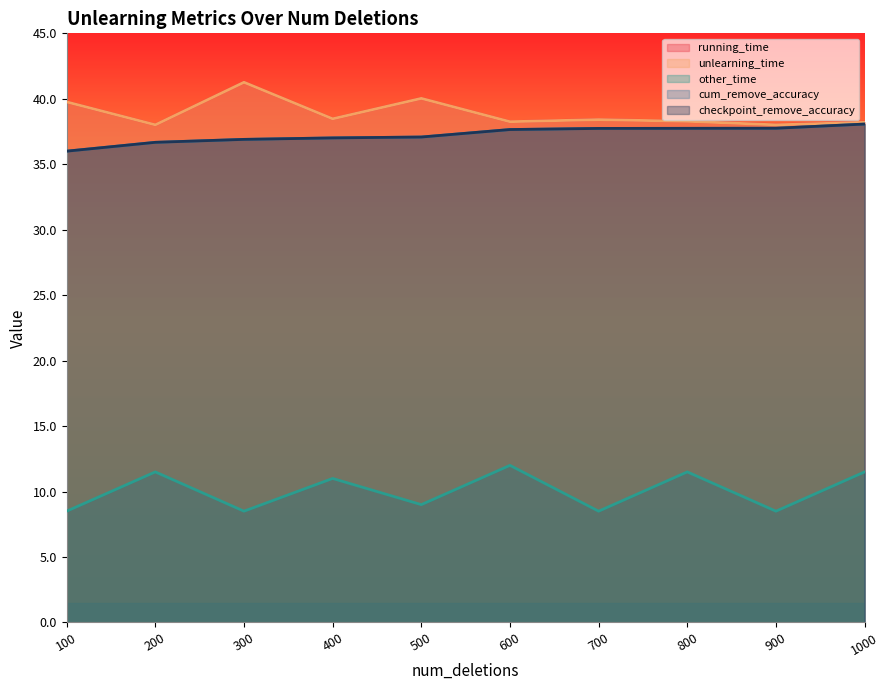

What is the approximate value of other_time at 600?

12.0